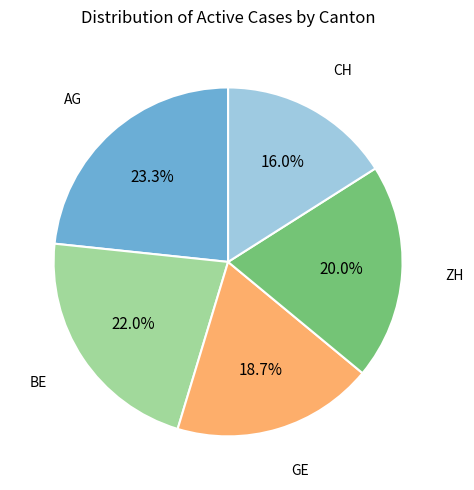

Is there a majority slice in this chart?

No